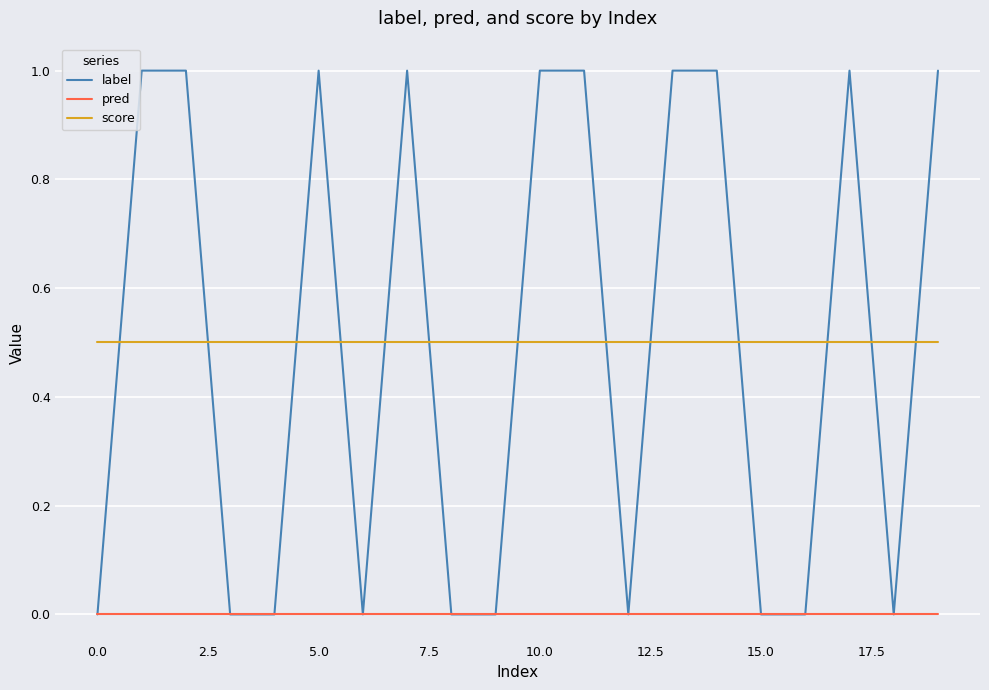

What is the greatest value displayed?

1.0